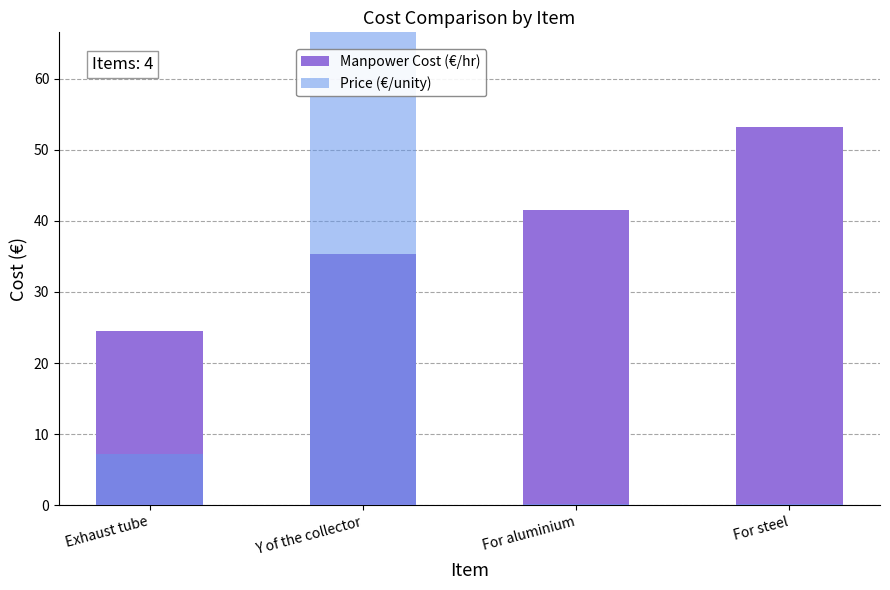

Read the Manpower Cost (€/hr) value at For aluminium.

41.6